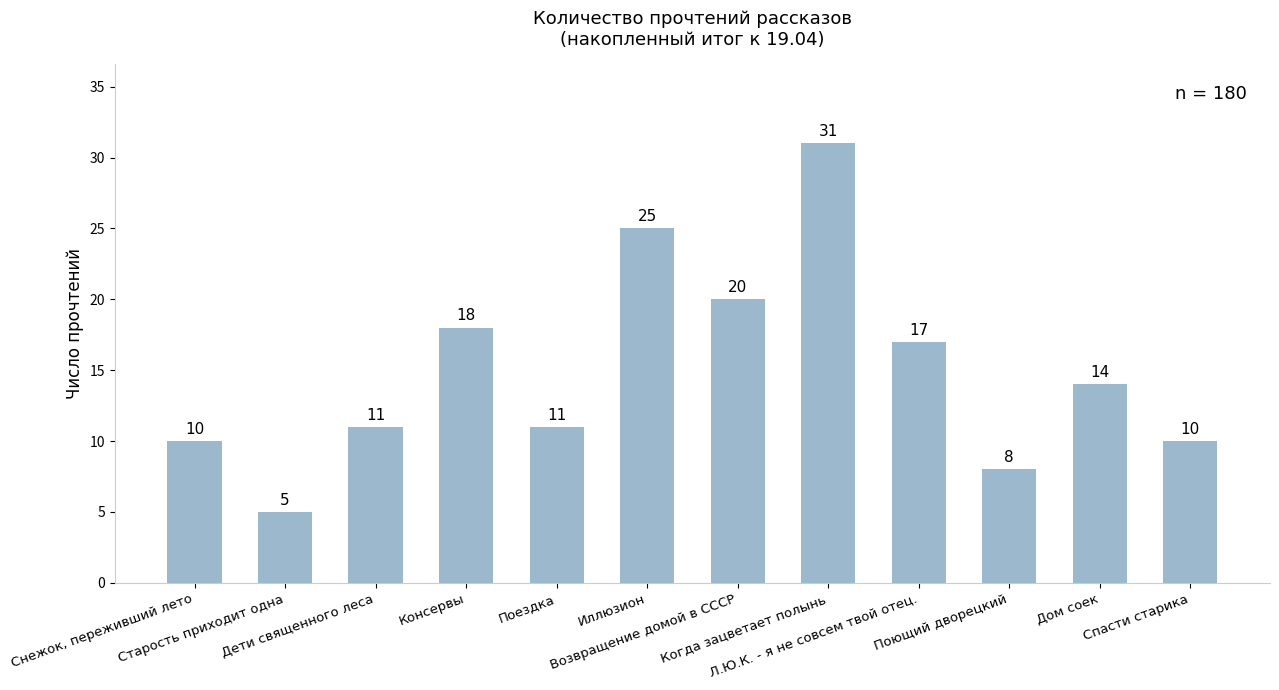

What is the change in value from Дети священного леса to Дом соек?

+3